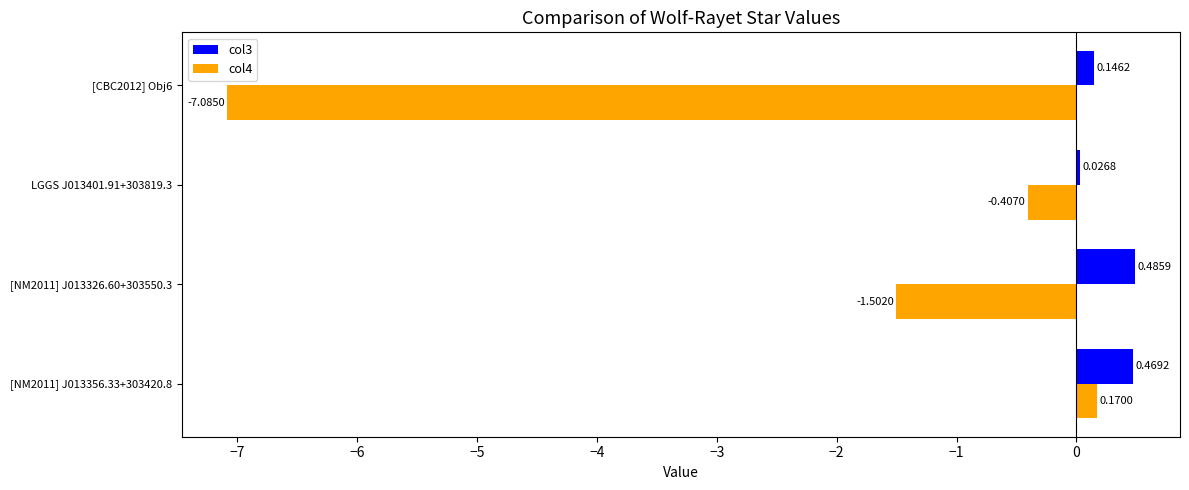

Which series has the largest range (max minus min)?

col4